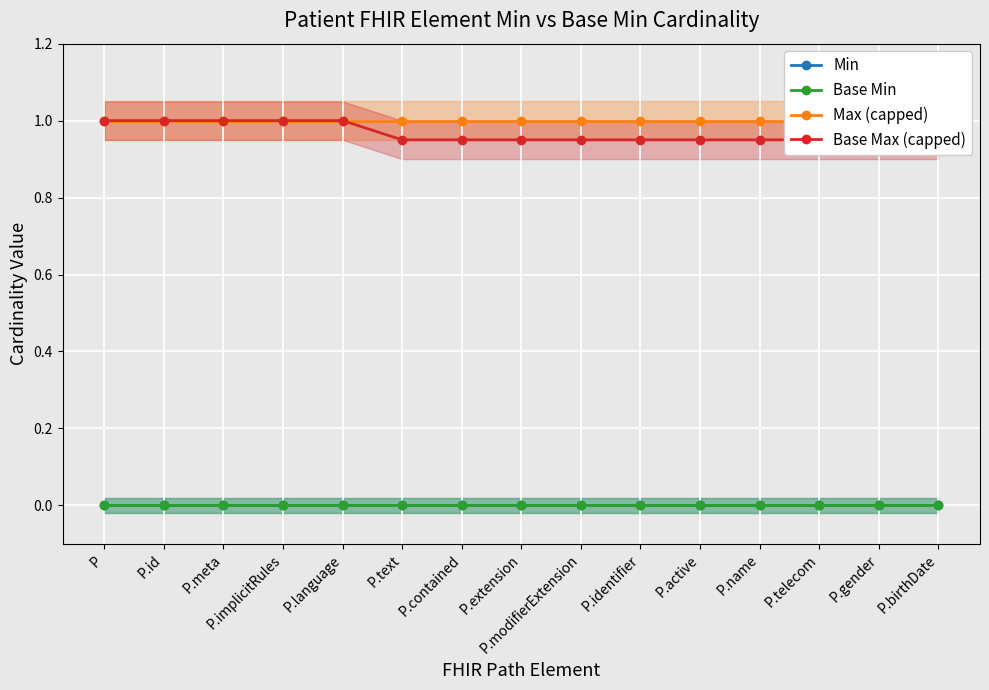

Which label corresponds to the smallest value in the chart?

P